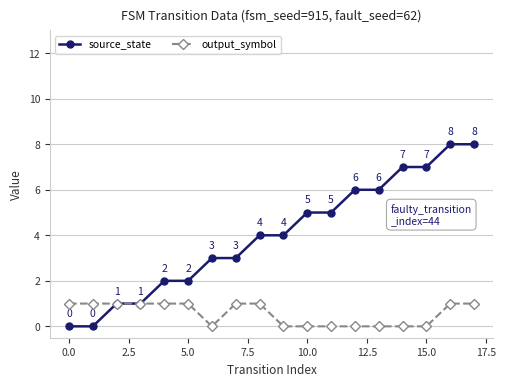

Which series has the largest total across all categories?

source_state